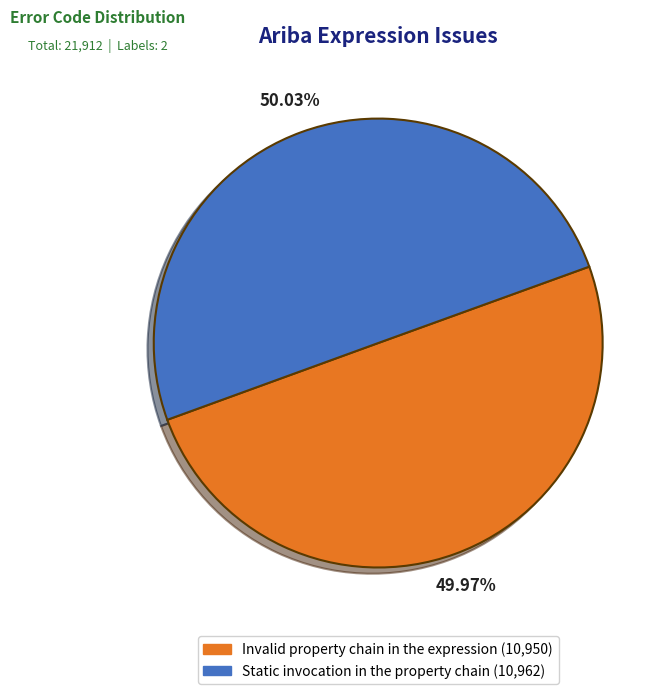

What is the ratio of the value at Static invocation in the property chain to the value at Invalid property chain in the expression?

1.0